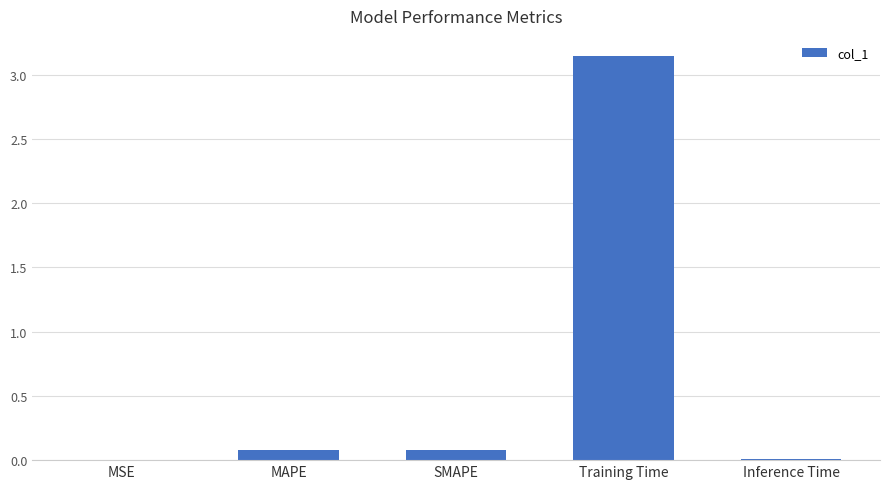

What is the change in value from MAPE to Inference Time?

-0.1